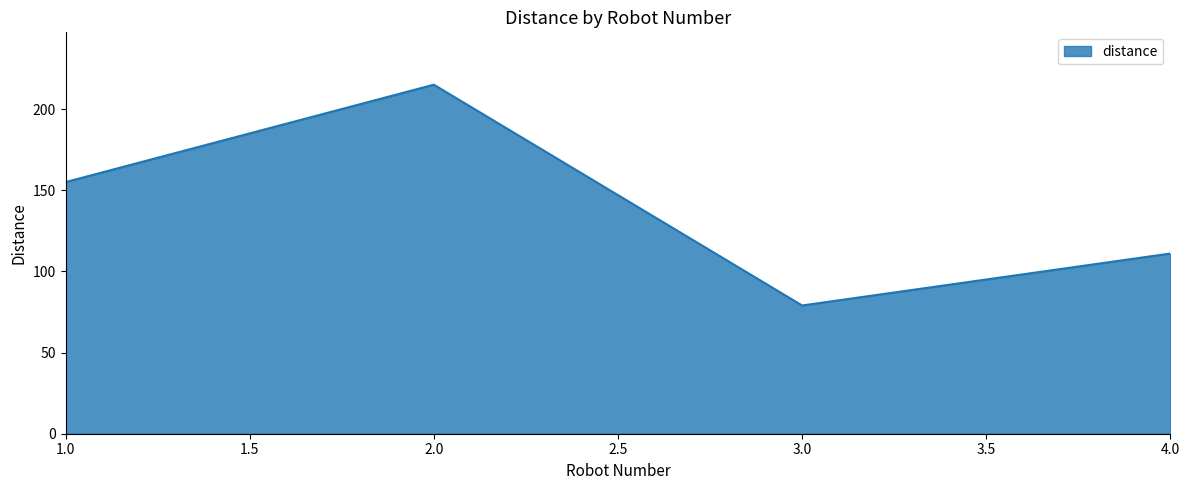

How many lines are shown in the chart?

1